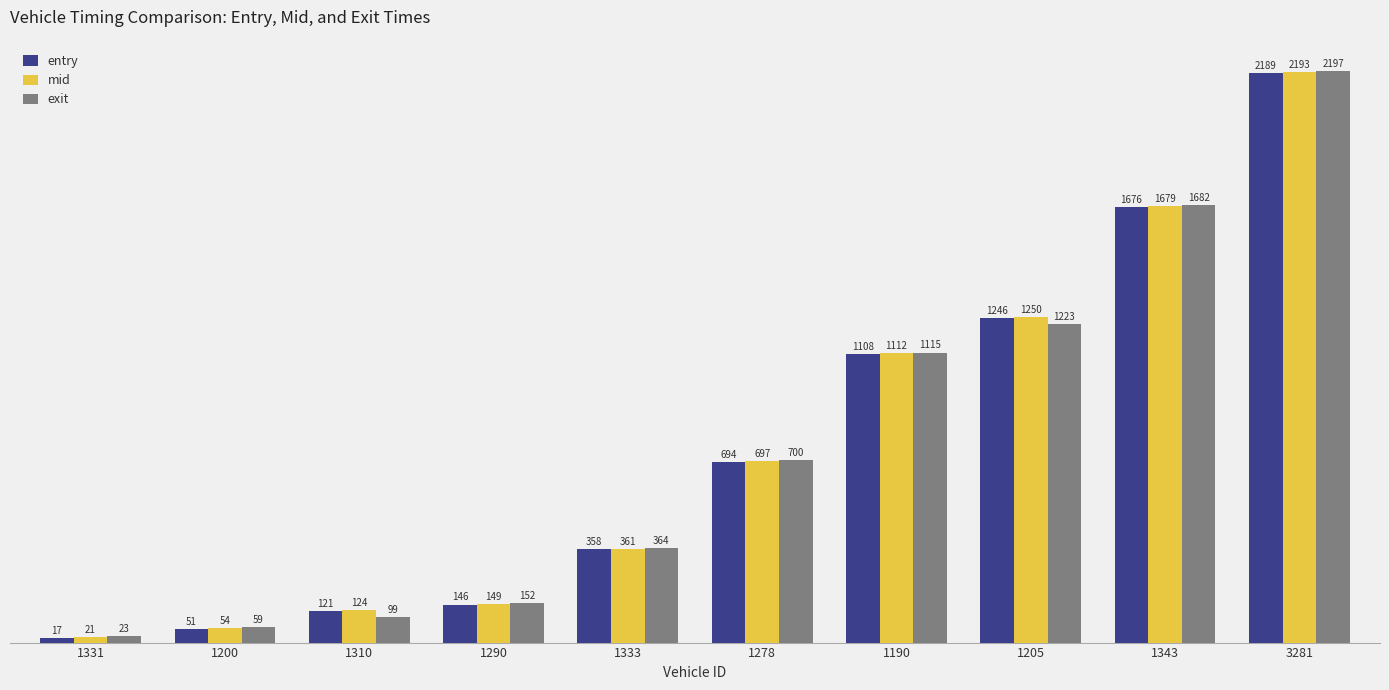

The value of exit at 3281 is 463.6. True or false?

False